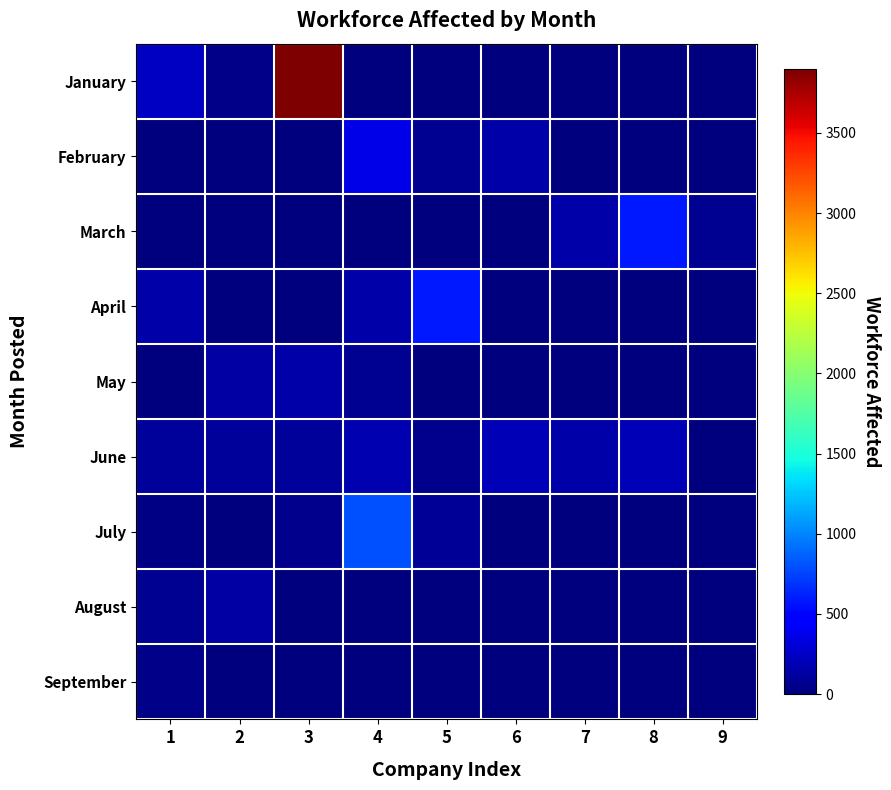

Reading right to left, what are all the values shown in this chart?

January: 9=0	8=0	7=0	6=0	5=0	4=0	3=3899	2=32	1=240
February: 9=0	8=0	7=0	6=143	5=67	4=363	3=0	2=0	1=0
March: 9=70	8=593	7=143	6=0	5=0	4=0	3=0	2=0	1=0
April: 9=0	8=0	7=0	6=1	5=593	4=146	3=0	2=0	1=143
May: 9=0	8=0	7=0	6=0	5=2	4=76	3=150	2=137	1=0
June: 9=6	8=194	7=148	6=186	5=51	4=169	3=97	2=94	1=92
July: 9=0	8=0	7=0	6=0	5=82	4=796	3=49	2=10	1=16
August: 9=0	8=0	7=0	6=0	5=0	4=0	3=8	2=124	1=68
September: 9=0	8=0	7=0	6=0	5=0	4=0	3=0	2=0	1=39